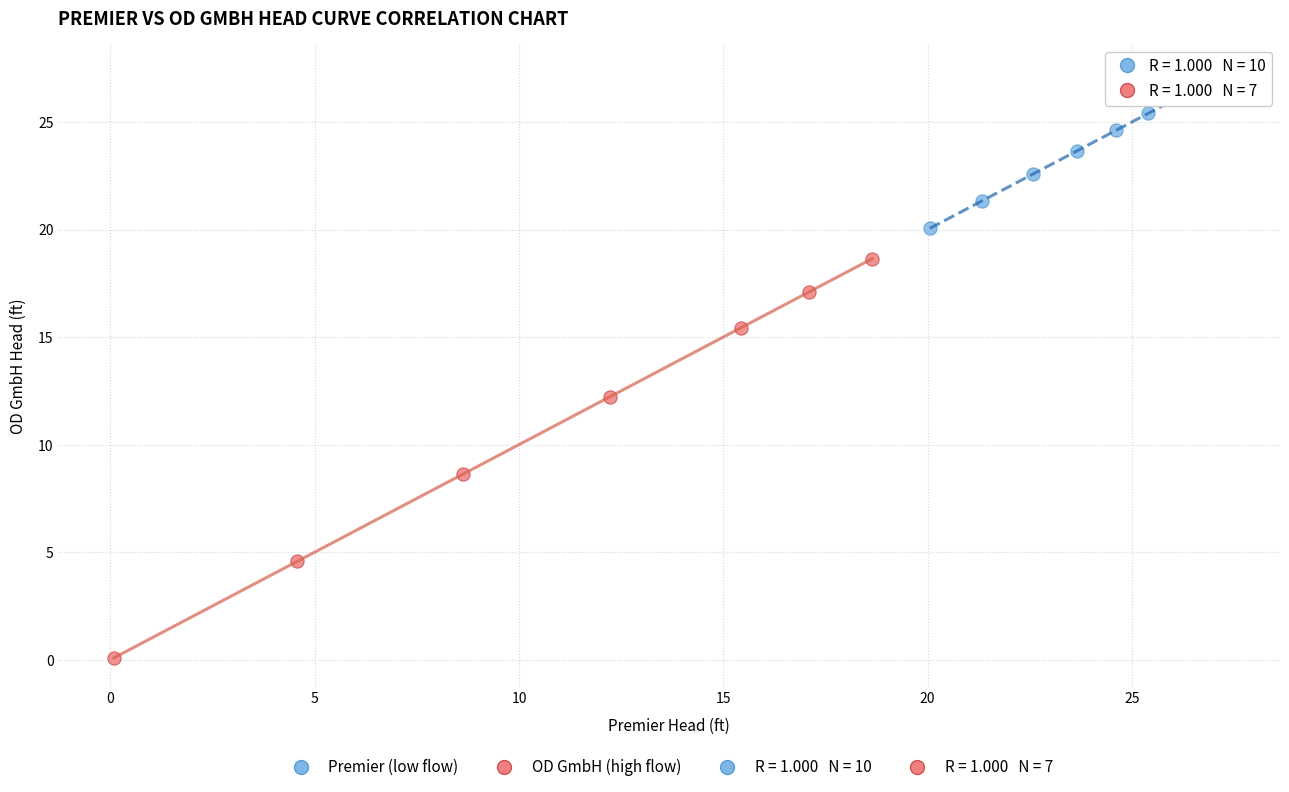

Which series reaches the maximum Y coordinate?

Premier (low flow)